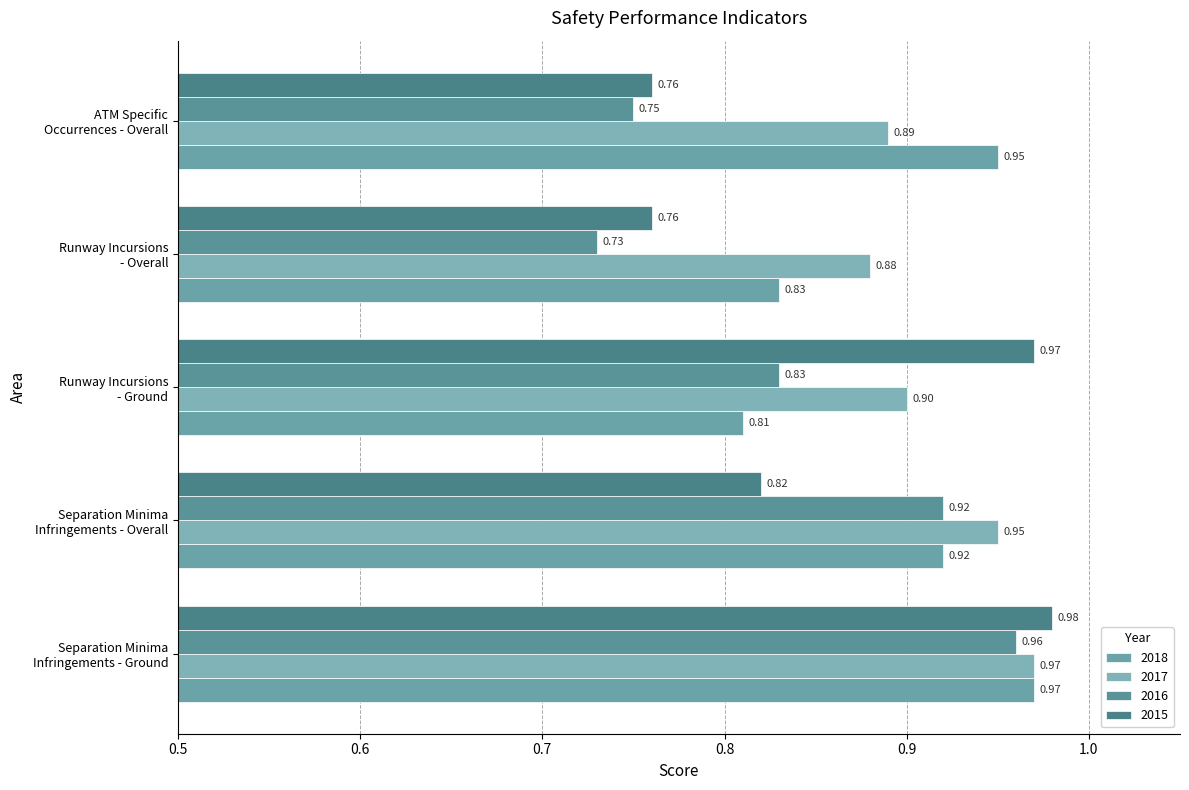

Count the number of categories in the chart.

5